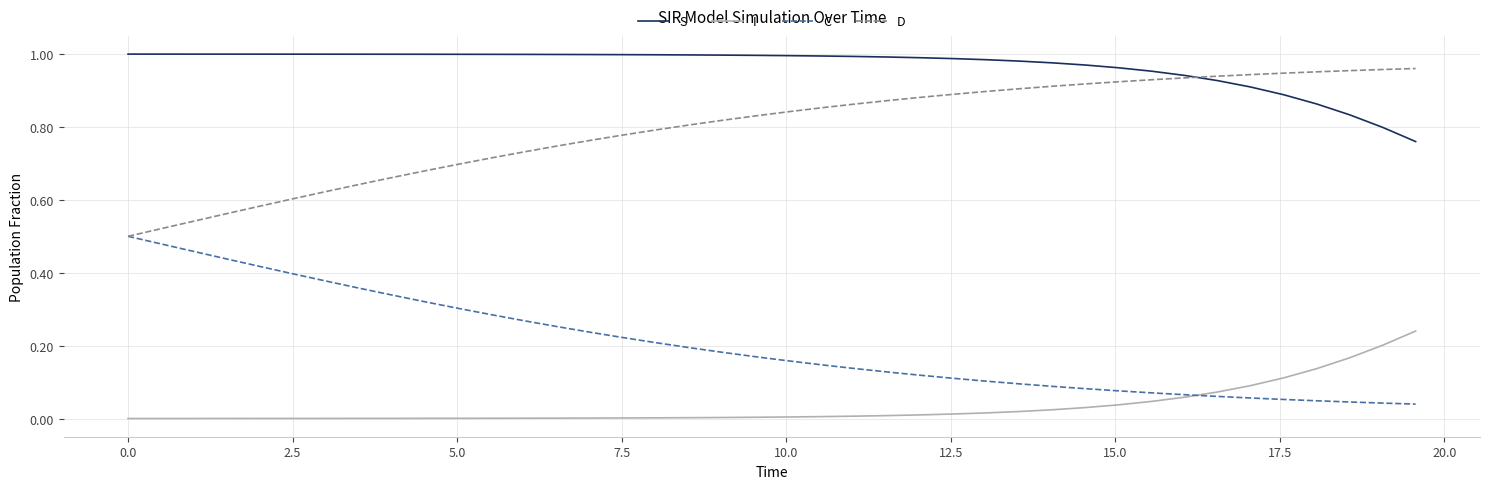

Rank the series by their average value, from lowest to highest.

I, C, D, S